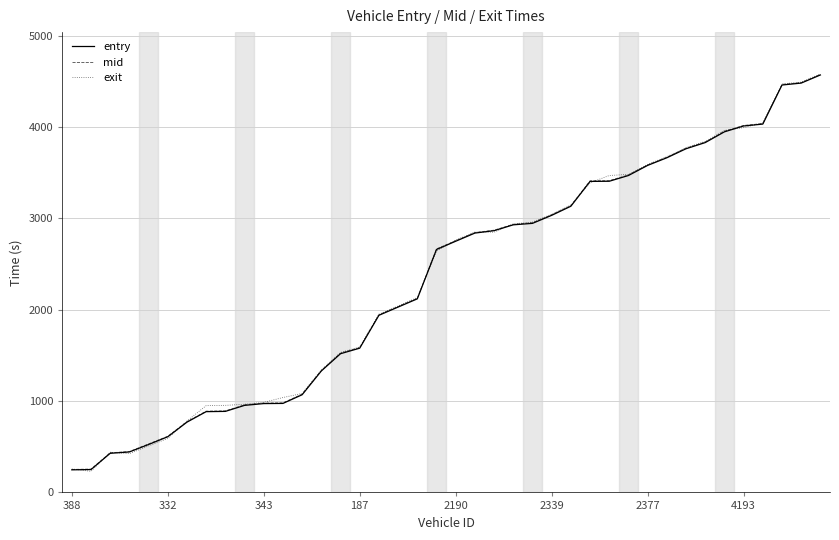

What is the maximum value for exit?

4580.0